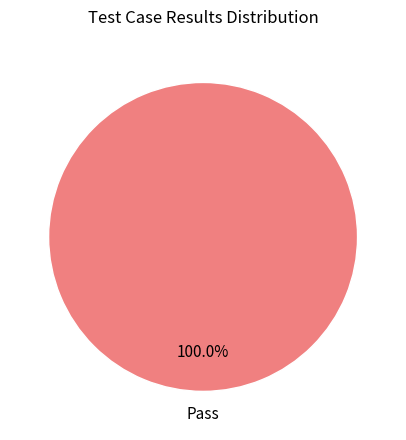

How many slices are in this pie chart?

1